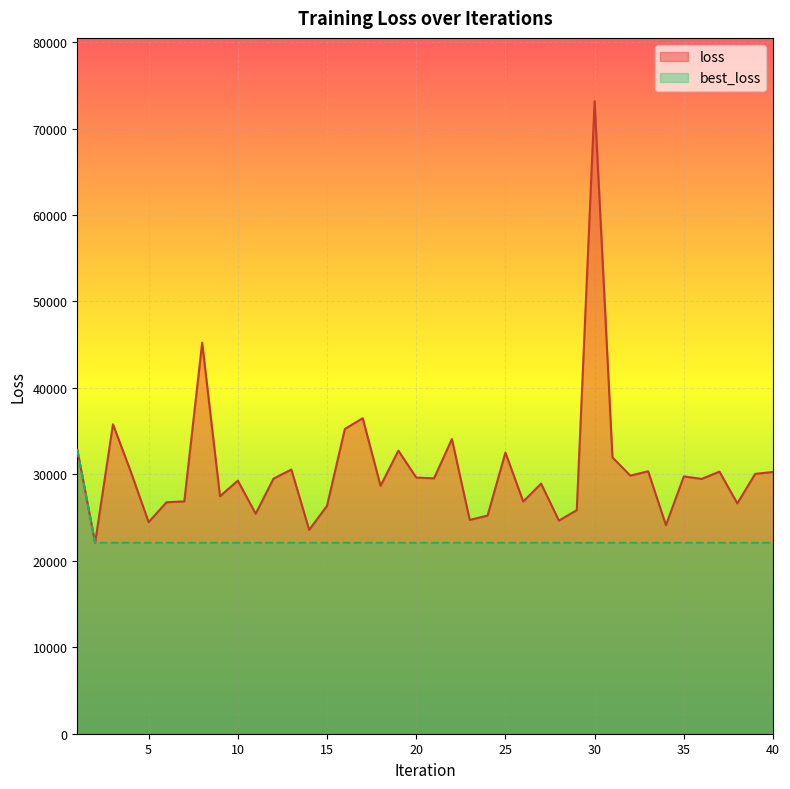

What is the maximum value shown in the chart?

73165.8